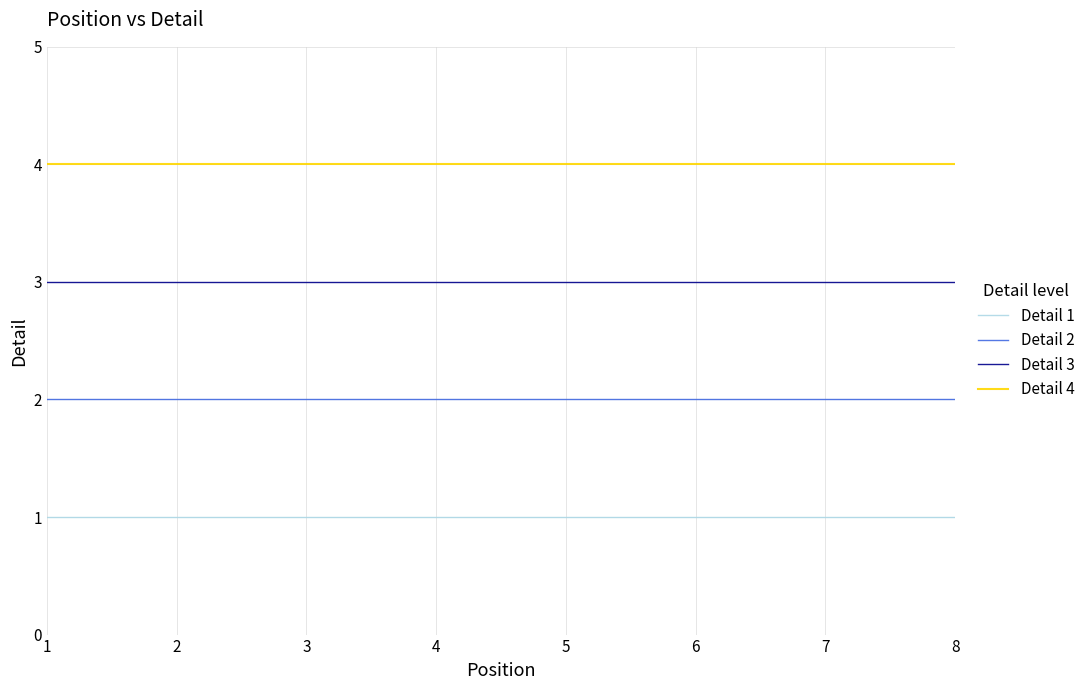

What is the maximum value for Detail 1?

1